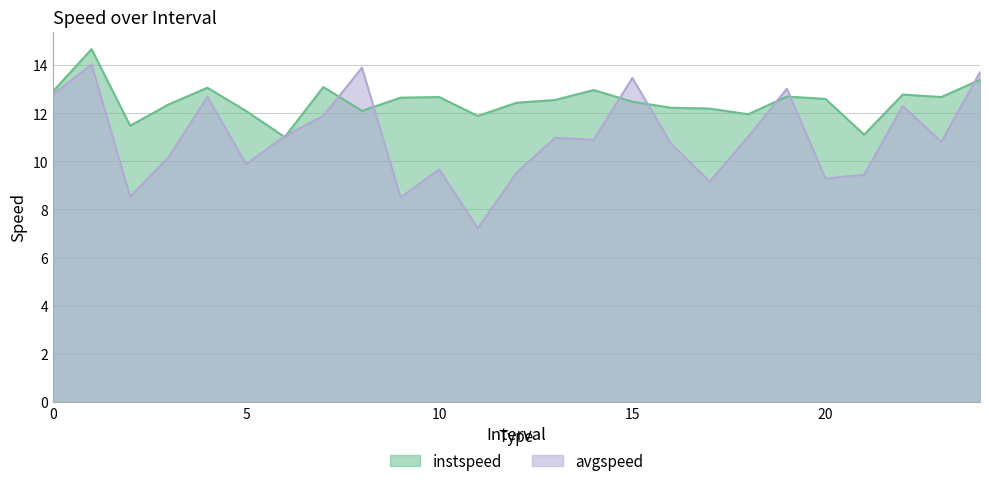

Rank the series by their maximum value, from highest to lowest.

instspeed, avgspeed